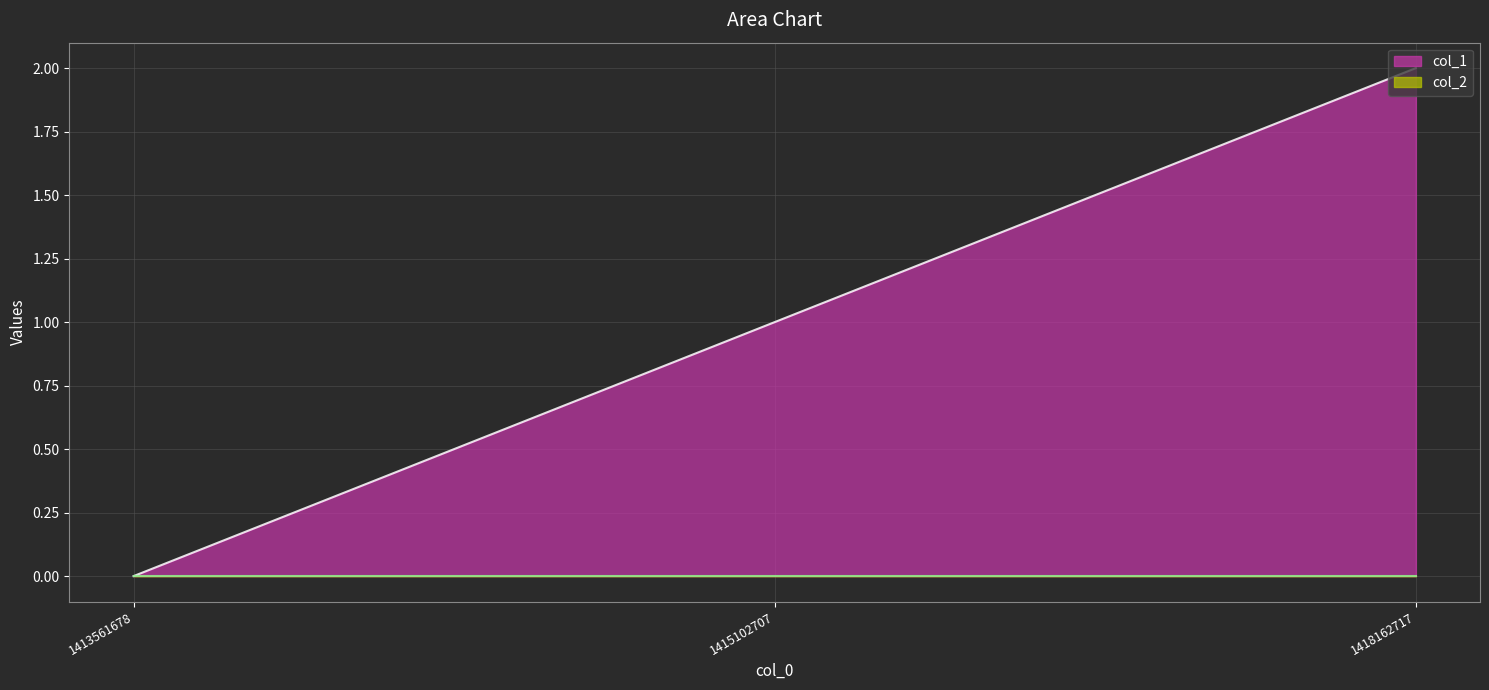

What value does the data have at 1418162717?

2